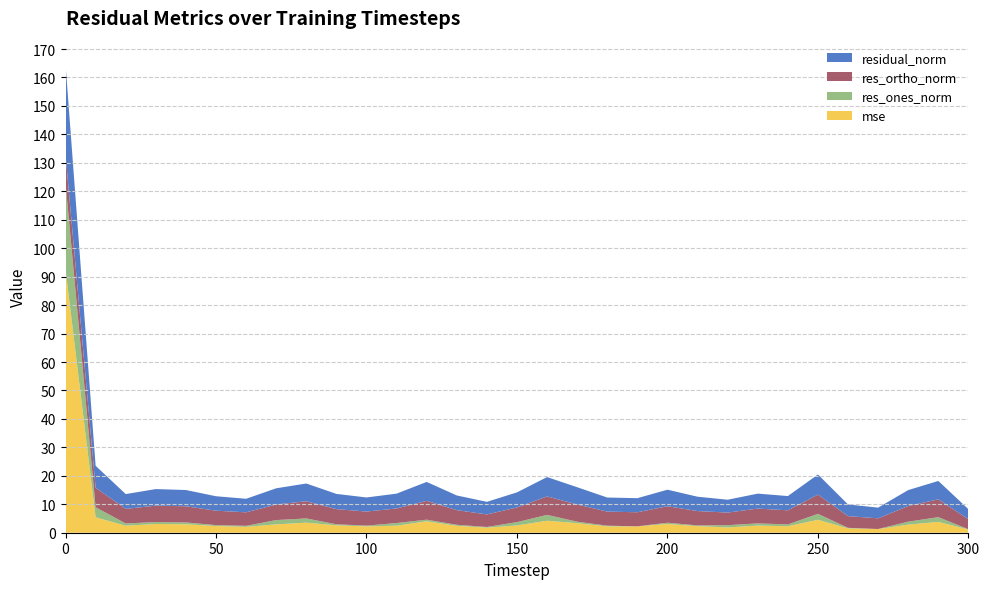

Reading left to right, what are all the values shown in this chart?

mse: 0=92.5	10=5.4	20=2.5	30=3.1	40=3.0	50=2.3	60=2.1	70=2.9	80=3.5	90=2.6	100=2.2	110=2.5	120=4.0	130=2.4	140=1.8	150=2.5	160=4.2	170=3.3	180=2.2	190=2.2	200=3.1	210=2.3	220=1.8	230=2.5	240=2.3	250=4.6	260=1.5	270=1.3	280=2.8	290=3.8	300=1.1
res_ones_norm: 0=30.3	10=3.5	20=0.8	30=0.7	40=0.6	50=0.3	60=0.4	70=1.5	80=1.5	90=0.4	100=0.3	110=0.9	120=0.6	130=0.4	140=0.2	150=1.2	160=2.1	170=0.5	180=0.3	190=0.0	200=0.4	210=0.3	220=0.8	230=0.8	240=0.6	250=2.1	260=0.2	270=0.0	280=1.0	290=1.7	300=0.1
res_ortho_norm: 0=9.9	10=6.9	20=5.1	30=5.8	40=5.7	50=5.1	60=4.7	70=5.5	80=6.0	90=5.3	100=4.9	110=5.1	120=6.6	130=5.1	140=4.4	150=5.2	160=6.5	170=6.0	180=4.9	190=4.9	200=5.8	210=5.0	220=4.4	230=5.2	240=5.0	250=6.8	260=4.1	270=3.8	280=5.5	290=6.3	300=3.5
residual_norm: 0=31.9	10=7.7	20=5.2	30=5.8	40=5.7	50=5.1	60=4.8	70=5.7	80=6.2	90=5.3	100=4.9	110=5.2	120=6.6	130=5.2	140=4.4	150=5.3	160=6.8	170=6.1	180=4.9	190=4.9	200=5.8	210=5.0	220=4.5	230=5.3	240=5.0	250=7.1	260=4.1	270=3.8	280=5.6	290=6.5	300=3.5